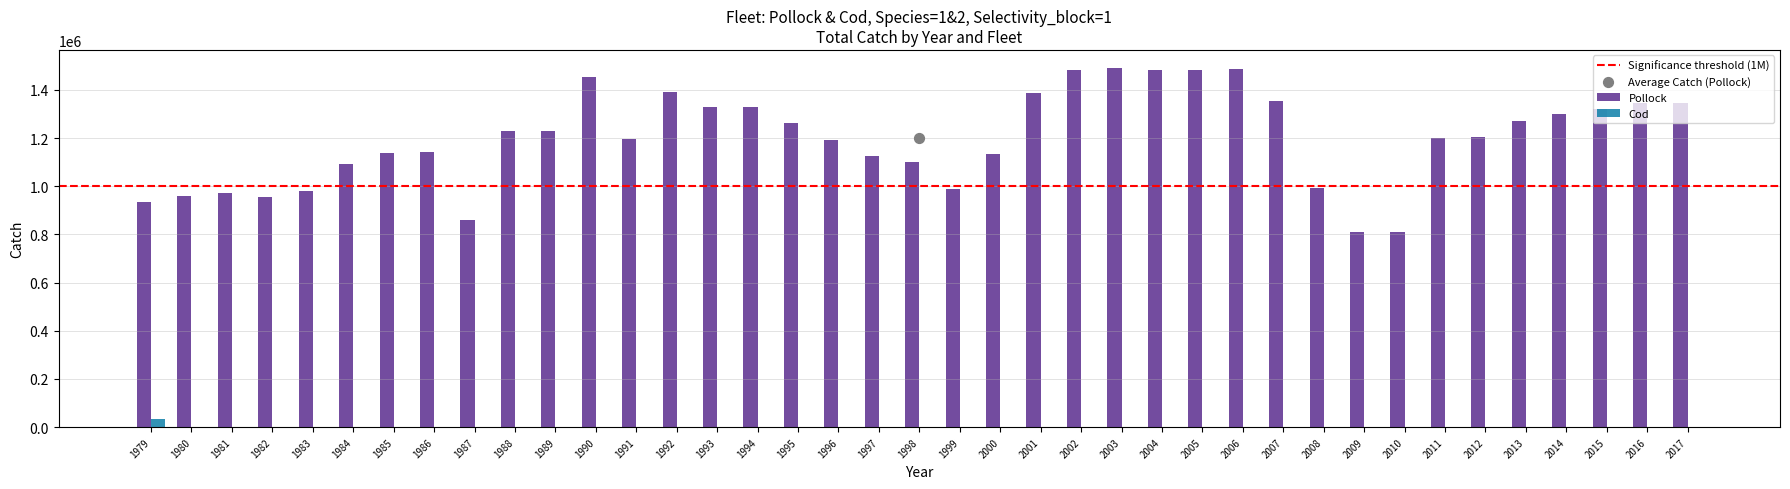

Which series contains the highest Y value?

Pollock